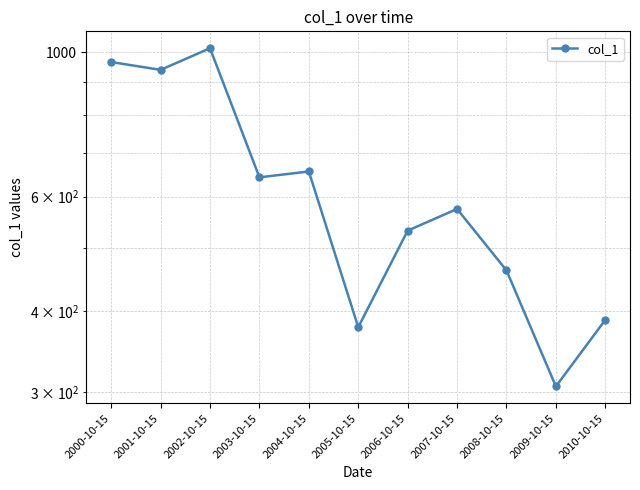

Reading right to left, transcribe all the data shown in this chart.

387.5	306.1	461.8	574.2	531.6	377.6	655.6	642.3	1014.7	939.8	966.3